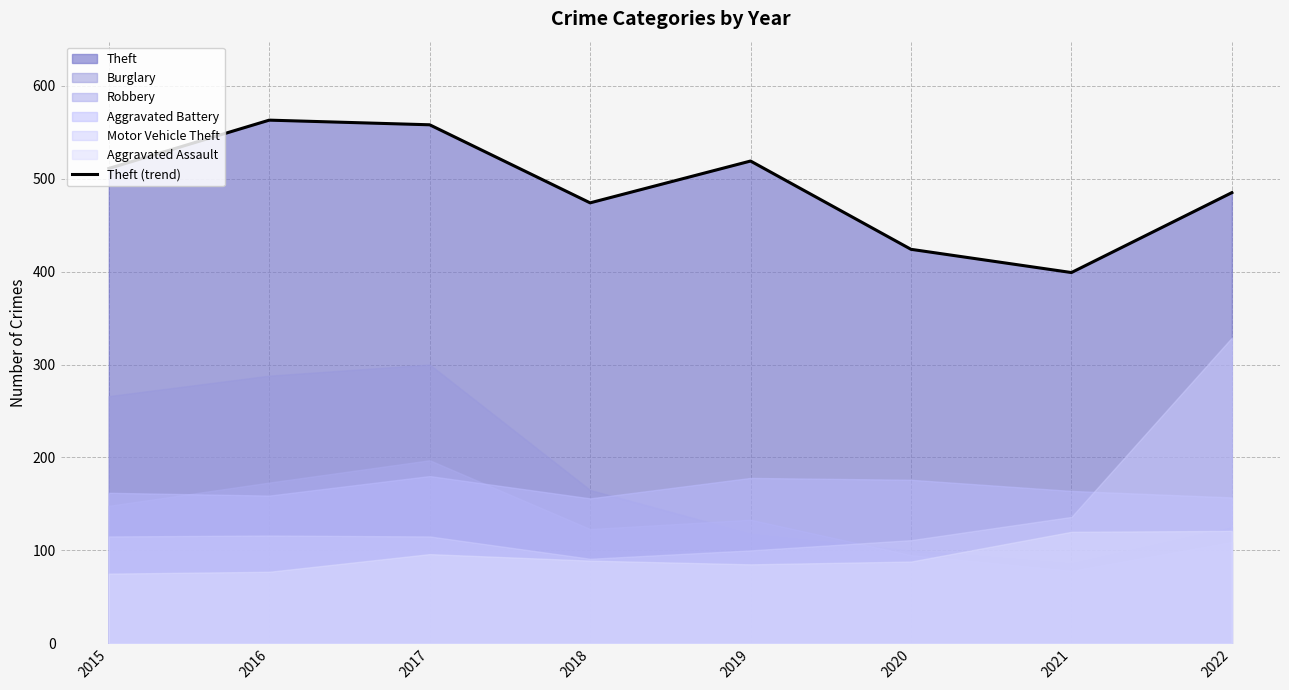

What value does the data have at 2015?

511